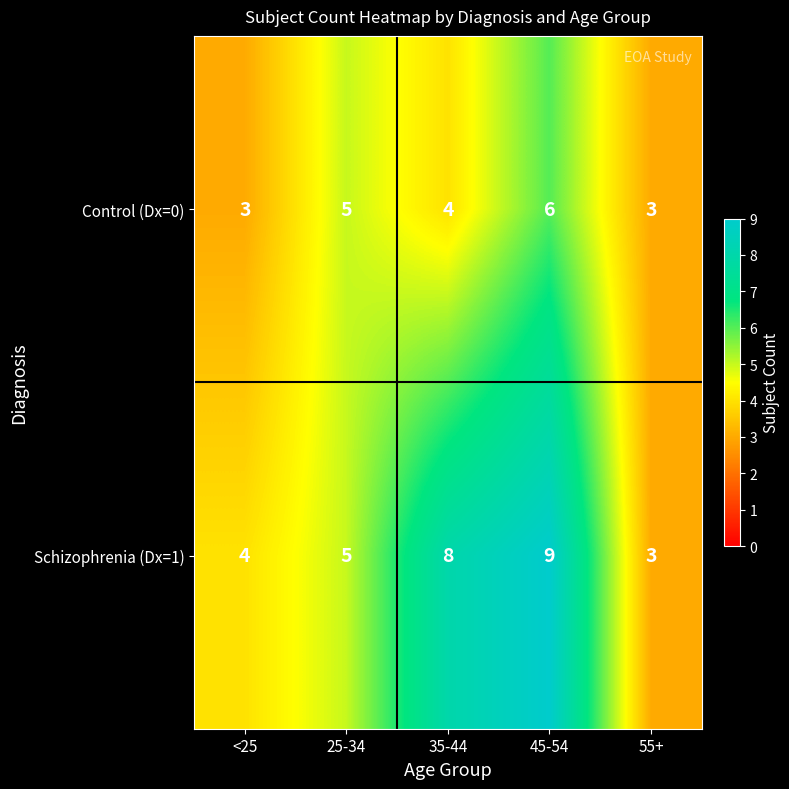

Reading left to right, what are all the values shown in this chart?

Control (Dx=0): <25=3	25-34=5	35-44=4	45-54=6	55+=3
Schizophrenia (Dx=1): <25=4	25-34=5	35-44=8	45-54=9	55+=3